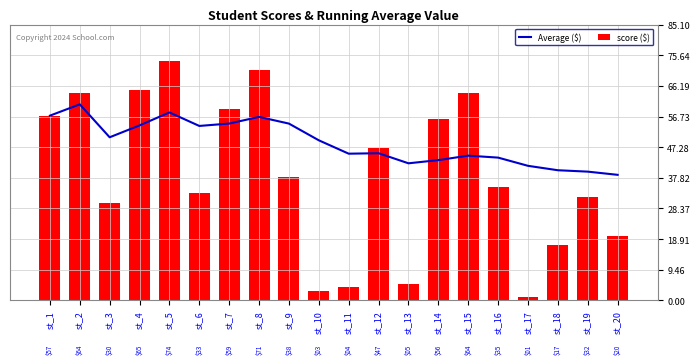

What is the total value across all series at st_3?

80.3